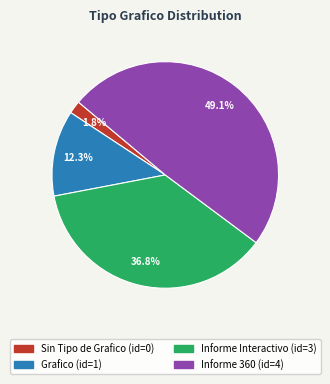

How many segments does this pie chart have?

4